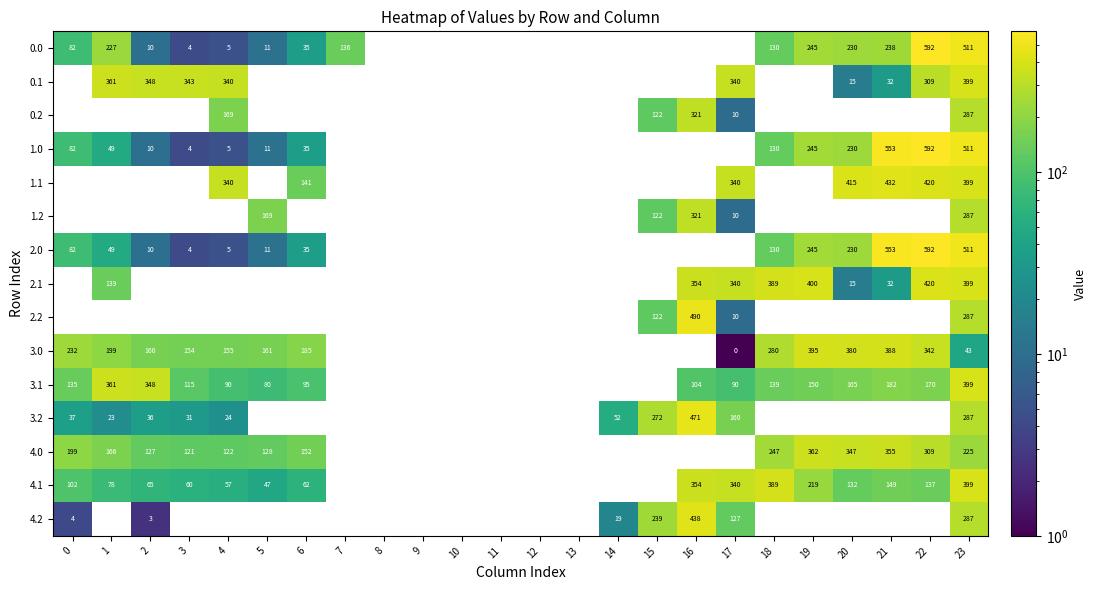

The 0.0 series shows 4 at 2. True or false?

False